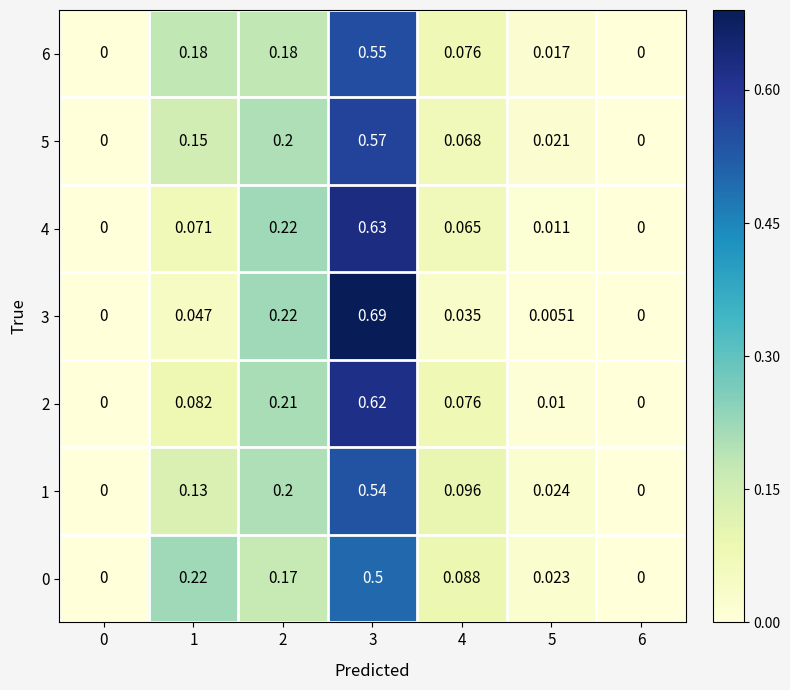

Is the value of 1 at 5 greater than the value of 4 at 0?

Yes